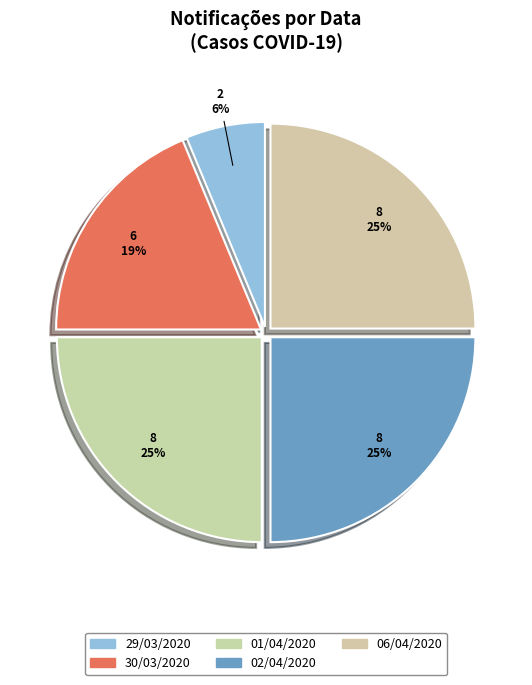

Count the number of slices in the pie.

5